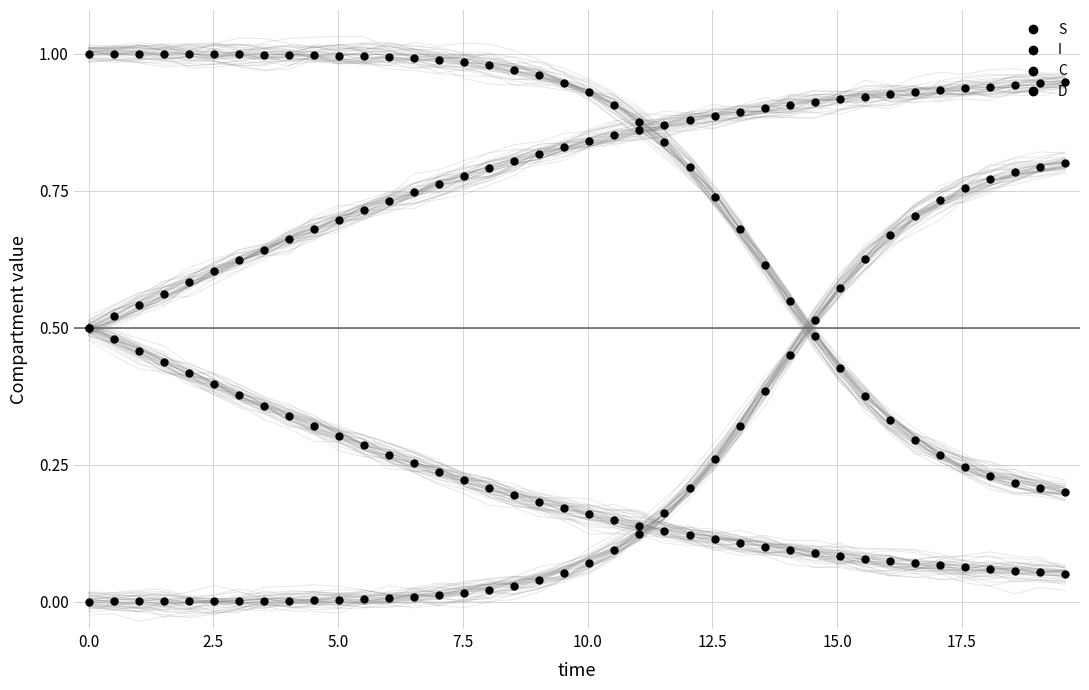

Which series has the largest range (max minus min)?

S